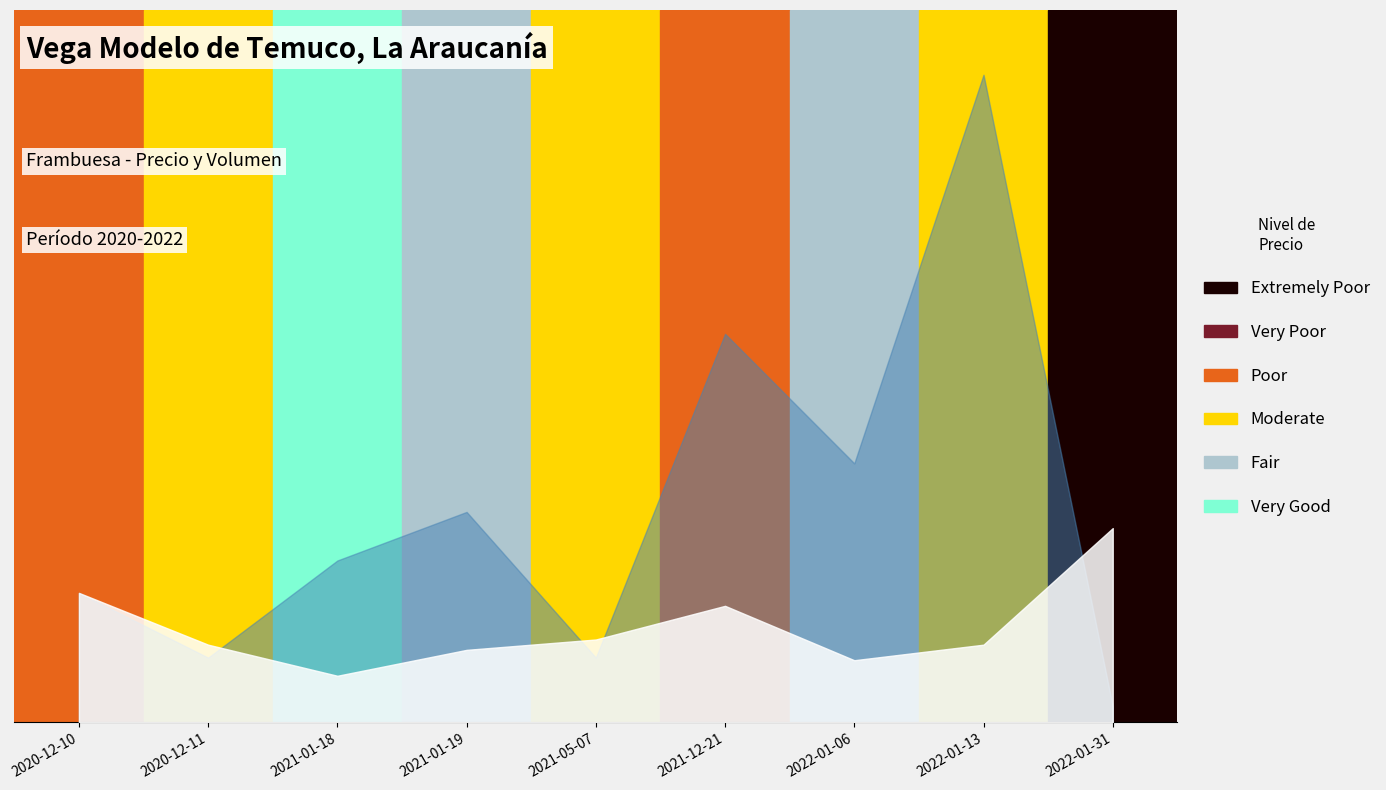

How many interior local peaks does the Precio mínimo series have?

1